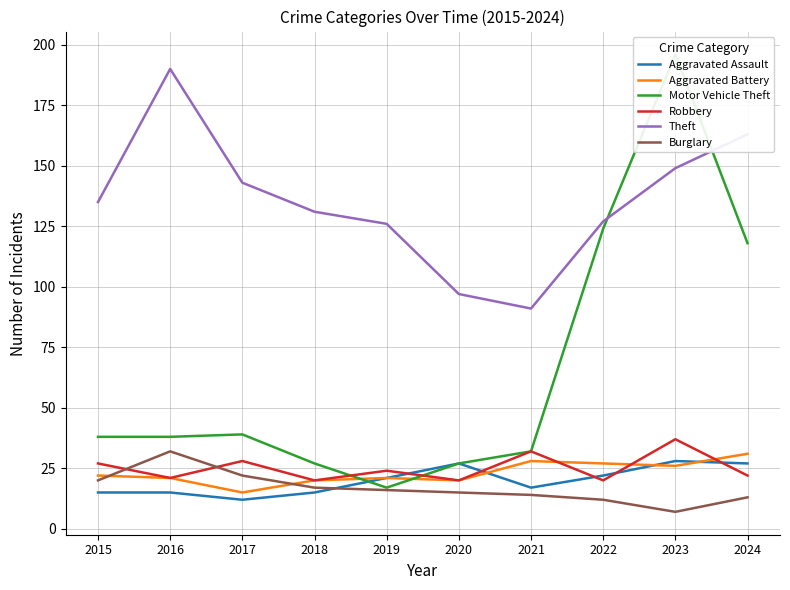

At how many categories does at least one series exceed 179?

2